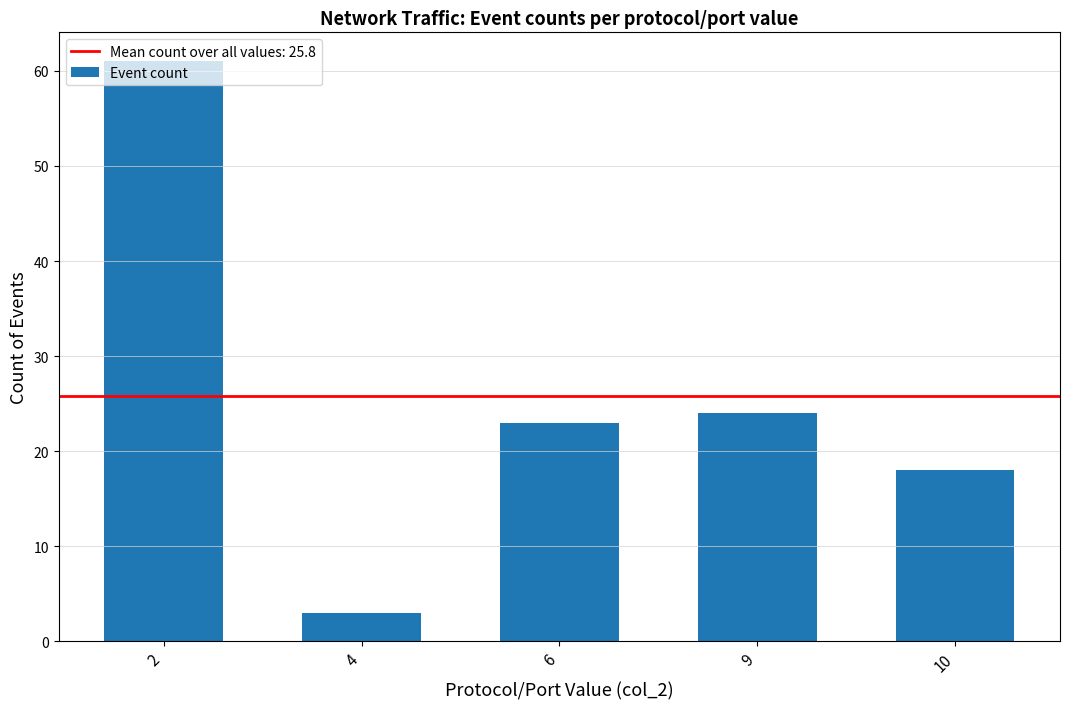

How many series are shown in this chart?

1